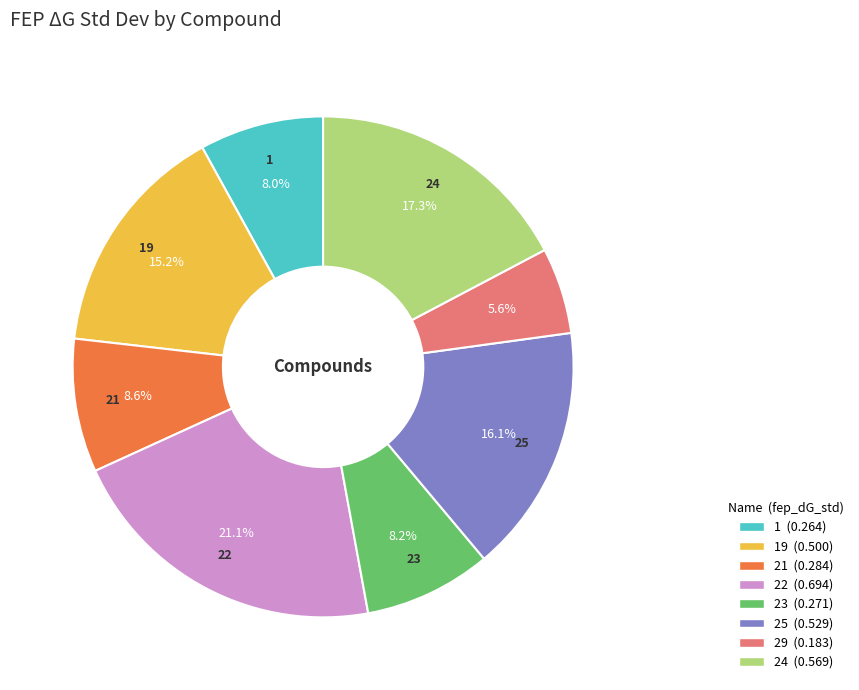

To the nearest percent, what is the average slice percentage?

12%